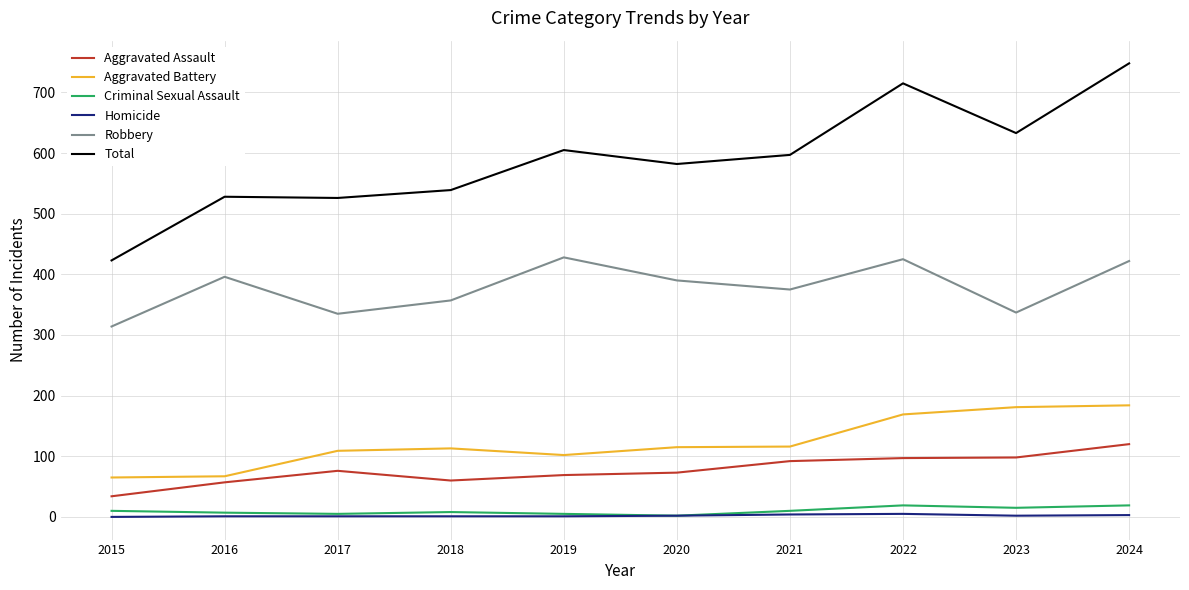

Which series has the largest range (max minus min)?

Total